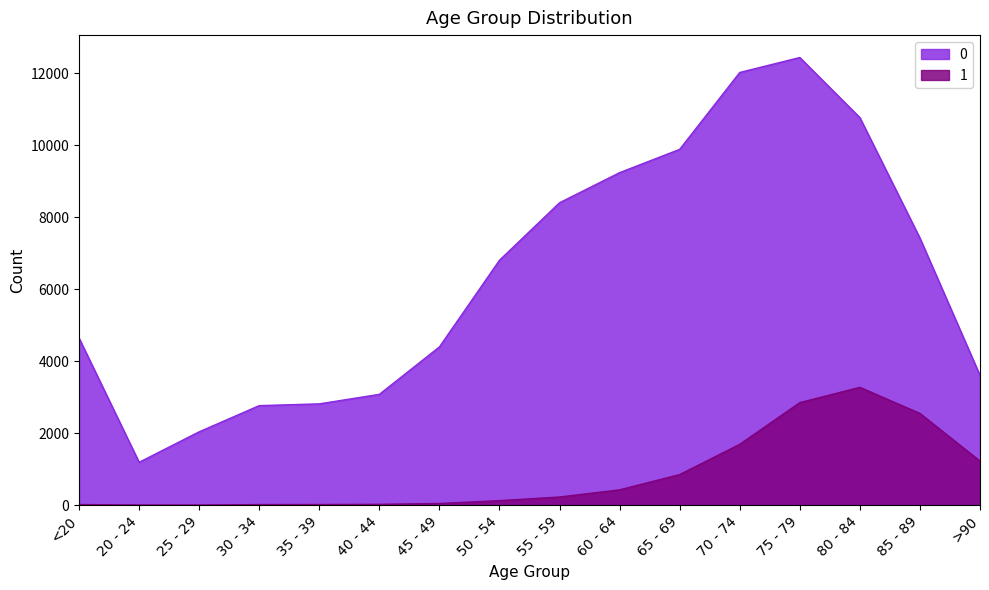

True or false: 0 and 1 intersect in this chart.

False